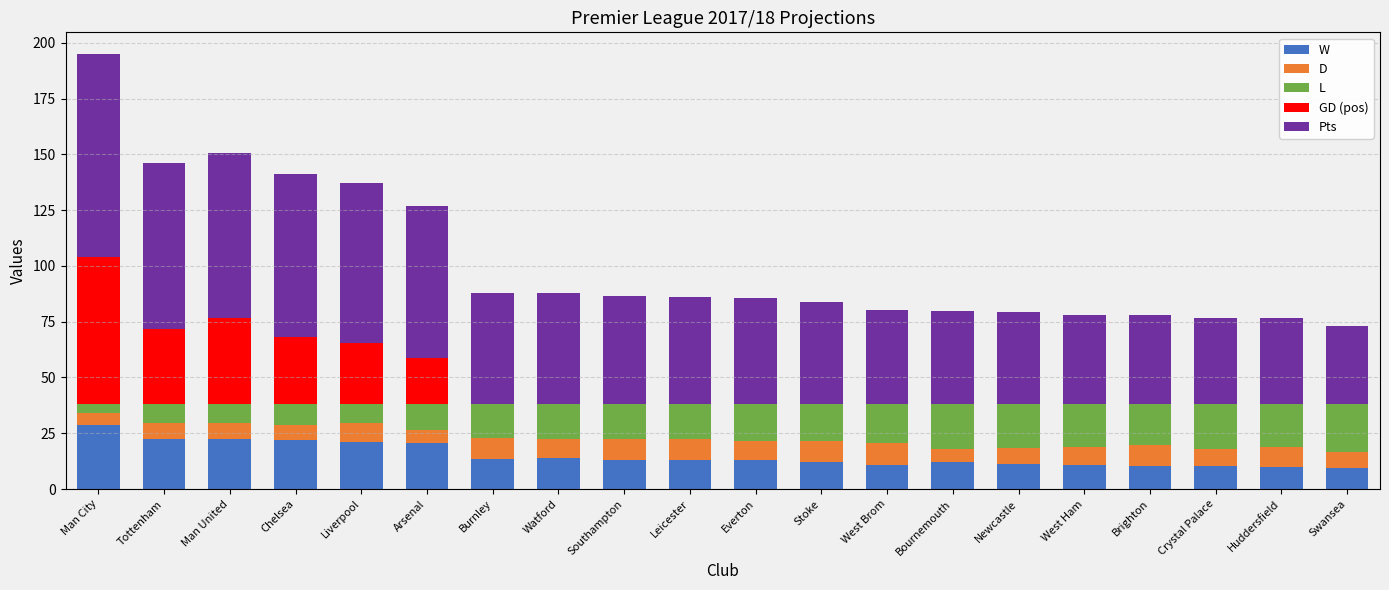

Which series changed the most between Tottenham and Arsenal?

GD (pos)